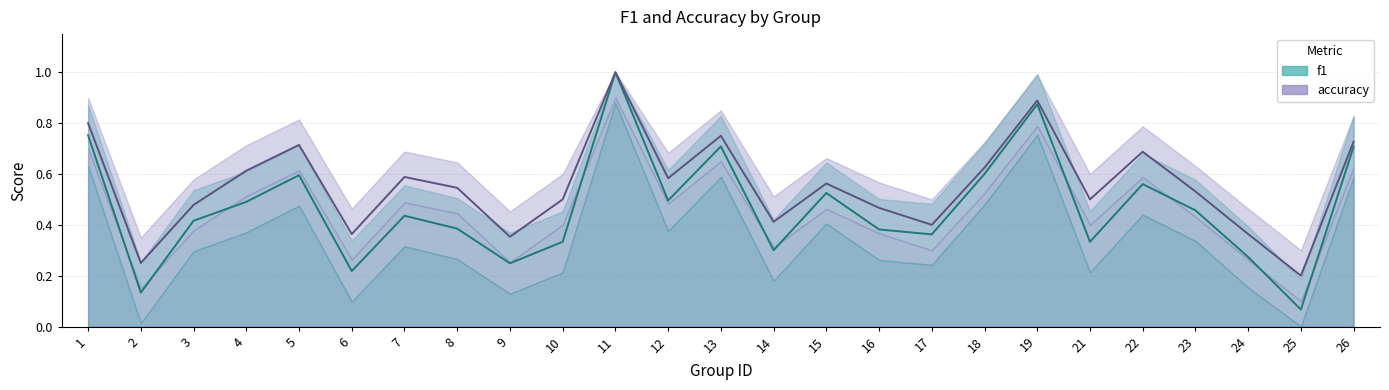

What value does the accuracy series have at 4?

0.6